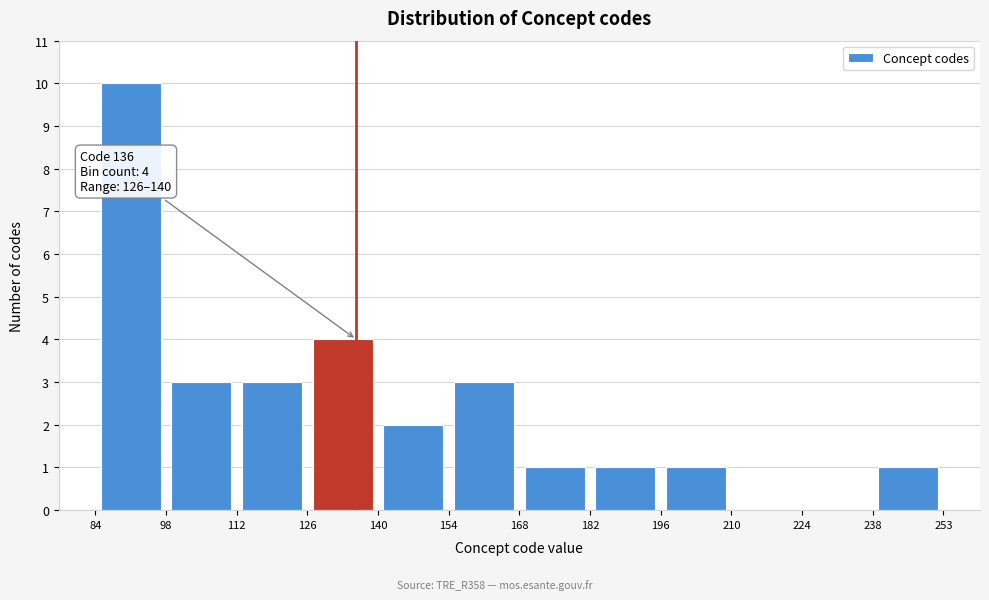

Over which range of the x-axis is the bar tallest?

84 to 98